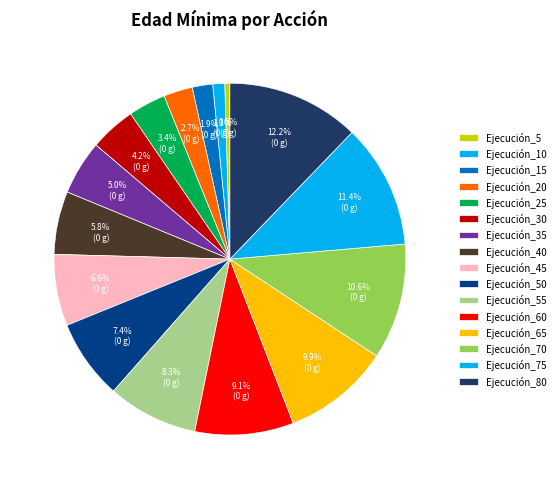

Does Ejecución_75 represent more than half of the total?

No